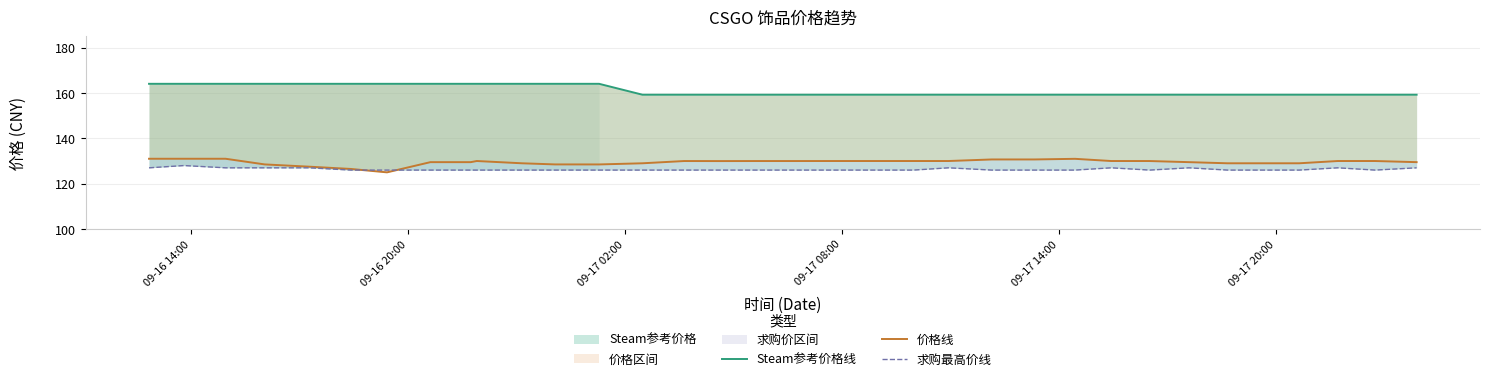

How many data points does each series have?

34